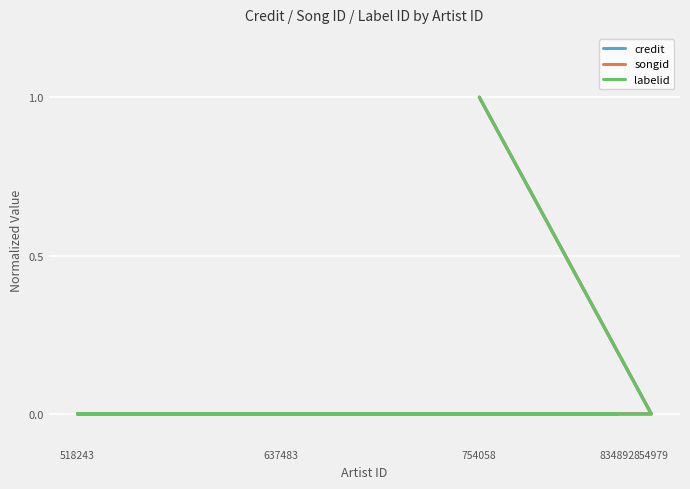

Which series has the largest total across all categories?

credit